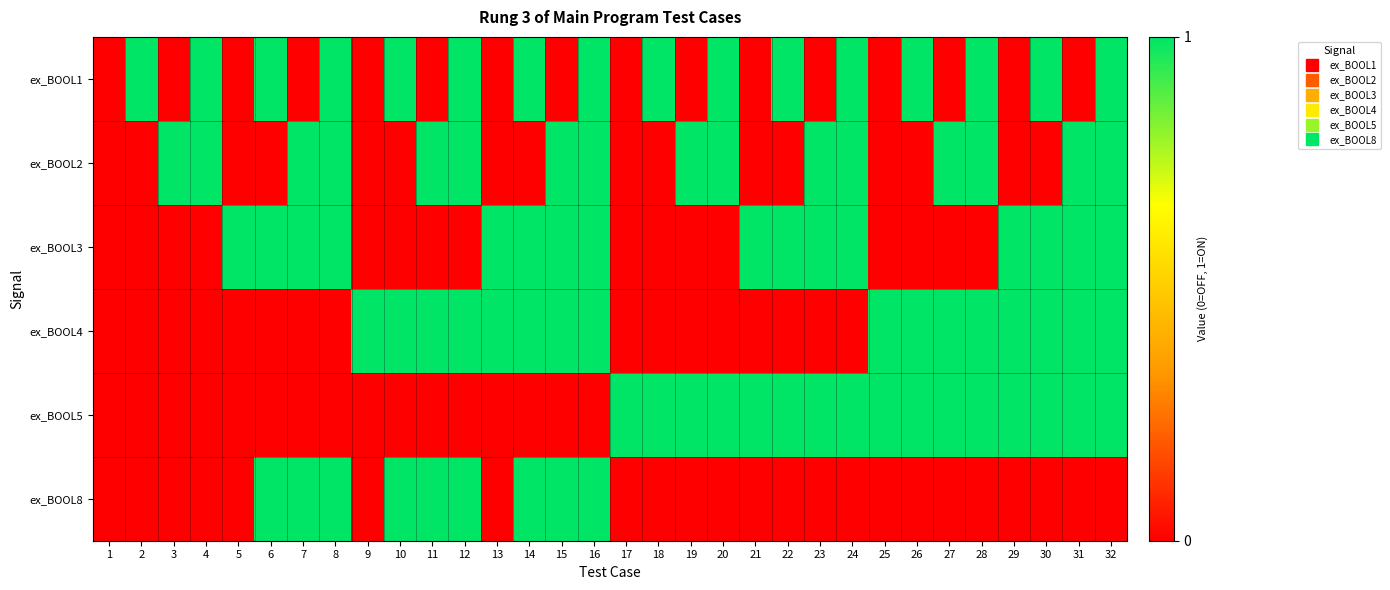

Reading left to right, extract all data points from this chart.

ex_BOOL1: 1=0	2=1	3=0	4=1	5=0	6=1	7=0	8=1	9=0	10=1	11=0	12=1	13=0	14=1	15=0	16=1	17=0	18=1	19=0	20=1	21=0	22=1	23=0	24=1	25=0	26=1	27=0	28=1	29=0	30=1	31=0	32=1
ex_BOOL2: 1=0	2=0	3=1	4=1	5=0	6=0	7=1	8=1	9=0	10=0	11=1	12=1	13=0	14=0	15=1	16=1	17=0	18=0	19=1	20=1	21=0	22=0	23=1	24=1	25=0	26=0	27=1	28=1	29=0	30=0	31=1	32=1
ex_BOOL3: 1=0	2=0	3=0	4=0	5=1	6=1	7=1	8=1	9=0	10=0	11=0	12=0	13=1	14=1	15=1	16=1	17=0	18=0	19=0	20=0	21=1	22=1	23=1	24=1	25=0	26=0	27=0	28=0	29=1	30=1	31=1	32=1
ex_BOOL4: 1=0	2=0	3=0	4=0	5=0	6=0	7=0	8=0	9=1	10=1	11=1	12=1	13=1	14=1	15=1	16=1	17=0	18=0	19=0	20=0	21=0	22=0	23=0	24=0	25=1	26=1	27=1	28=1	29=1	30=1	31=1	32=1
ex_BOOL5: 1=0	2=0	3=0	4=0	5=0	6=0	7=0	8=0	9=0	10=0	11=0	12=0	13=0	14=0	15=0	16=0	17=1	18=1	19=1	20=1	21=1	22=1	23=1	24=1	25=1	26=1	27=1	28=1	29=1	30=1	31=1	32=1
ex_BOOL8: 1=0	2=0	3=0	4=0	5=0	6=1	7=1	8=1	9=0	10=1	11=1	12=1	13=0	14=1	15=1	16=1	17=0	18=0	19=0	20=0	21=0	22=0	23=0	24=0	25=0	26=0	27=0	28=0	29=0	30=0	31=0	32=0